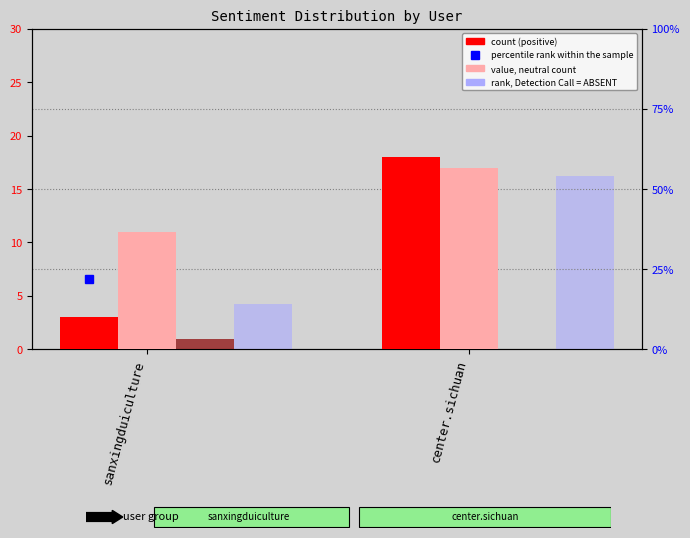

What is the sum of the rank, Detection Call = ABSENT values at center.sichuan and sanxingduiculture?

68.0